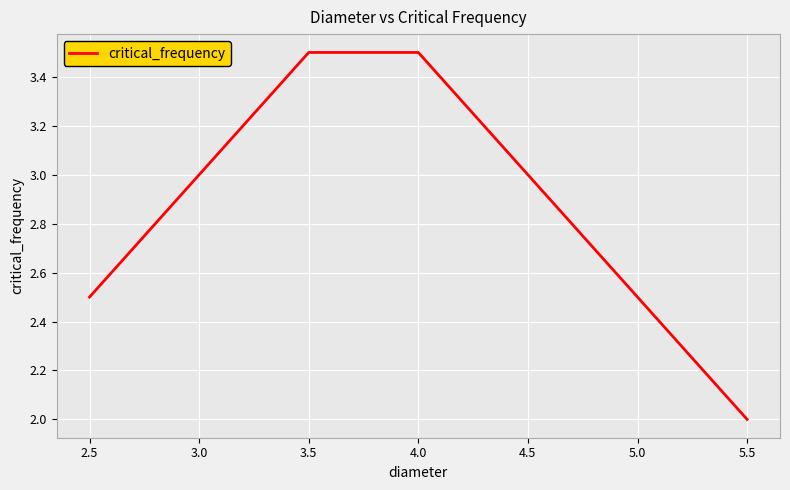

What value does the data have at 4.5?

3.0